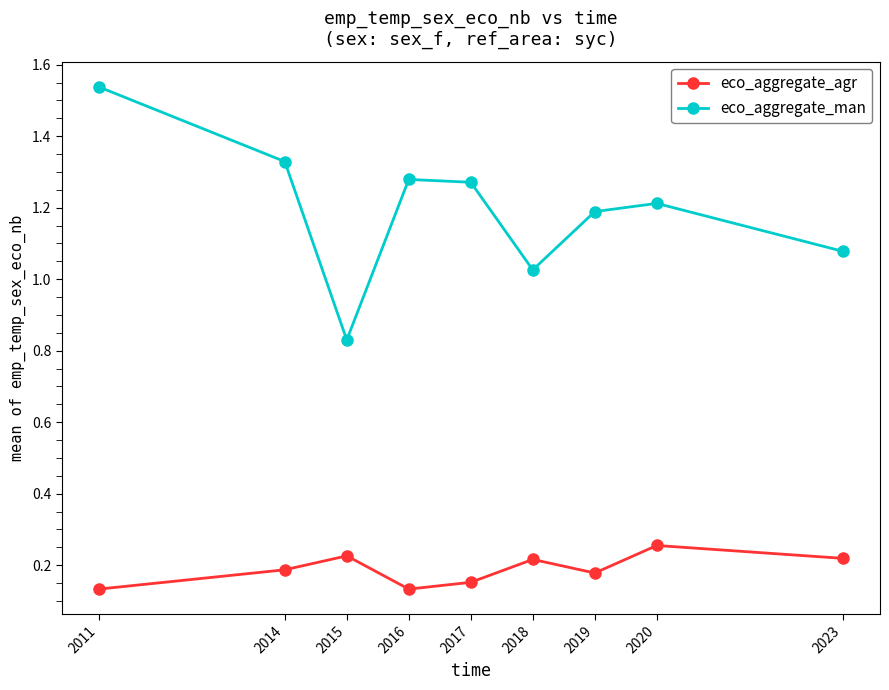

At which label does eco_aggregate_agr reach its peak?

2020